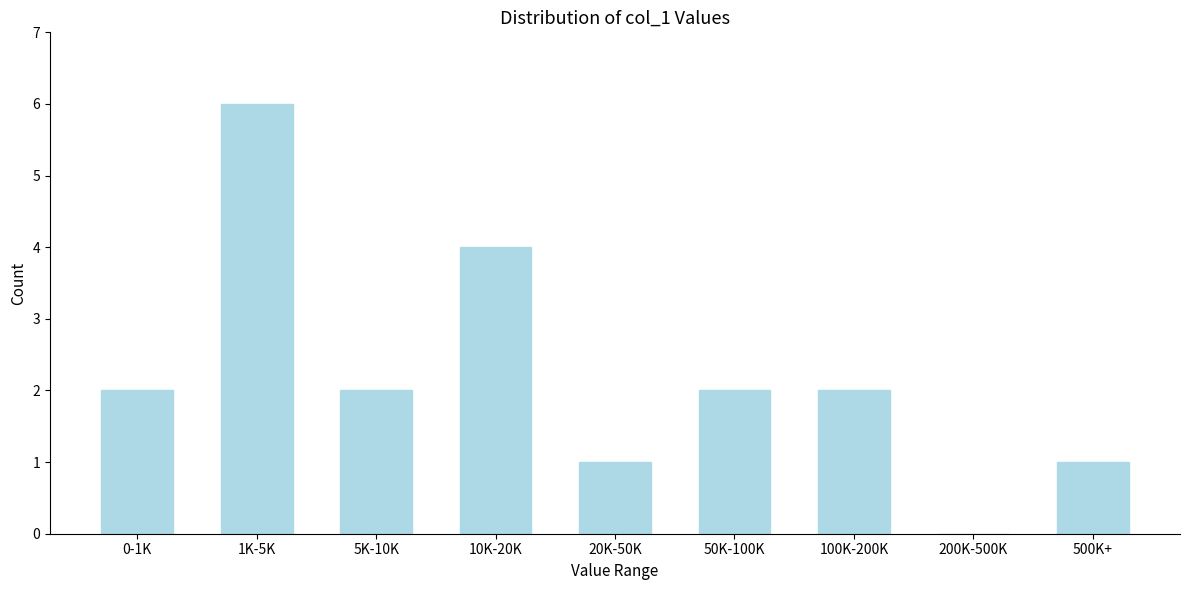

Reading left to right, extract all data points from this chart.

0-1K=2	1K-5K=6	5K-10K=2	10K-20K=4	20K-50K=1	50K-100K=2	100K-200K=2	200K-500K=0	500K+=1